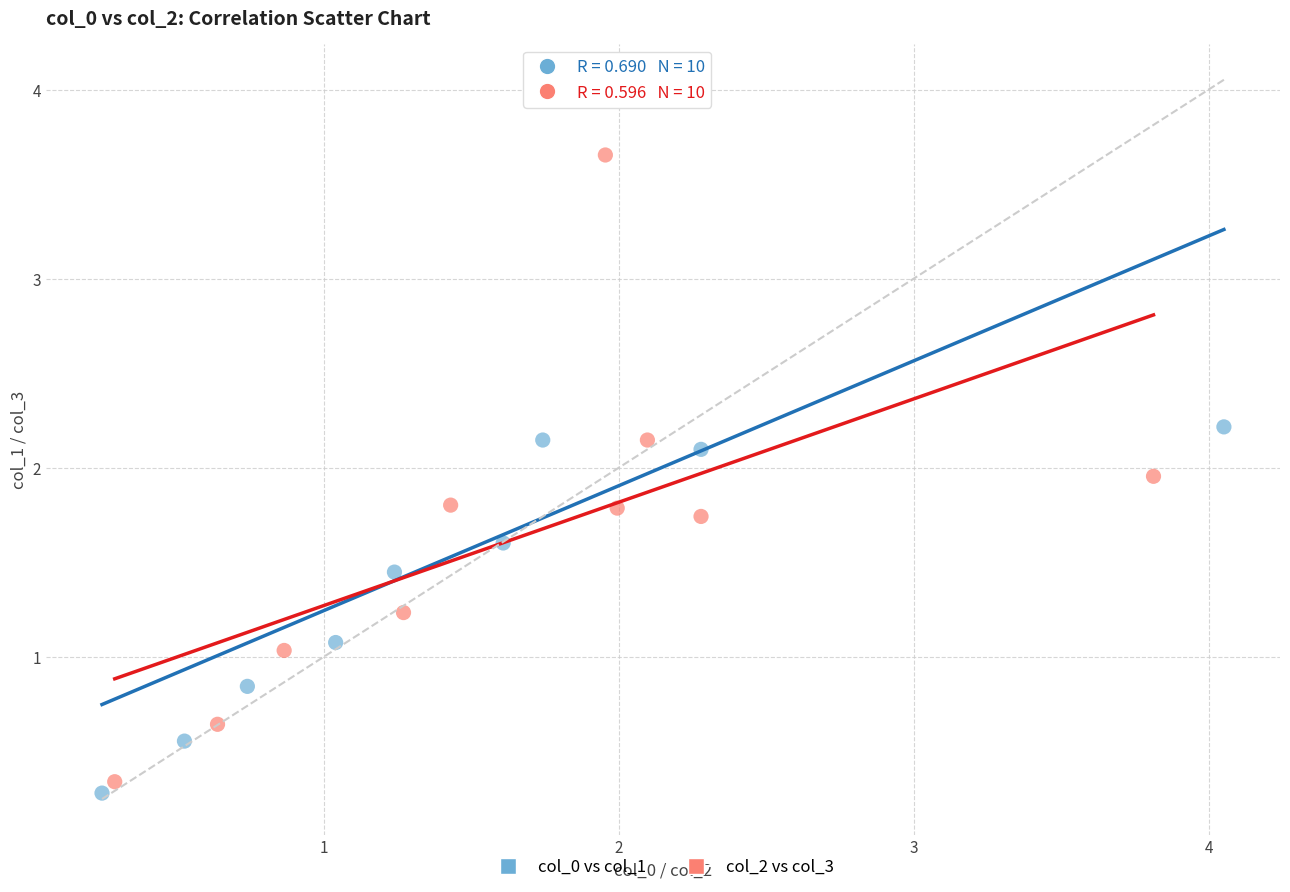

Which series has the widest spread of Y values?

col_0 vs col_1